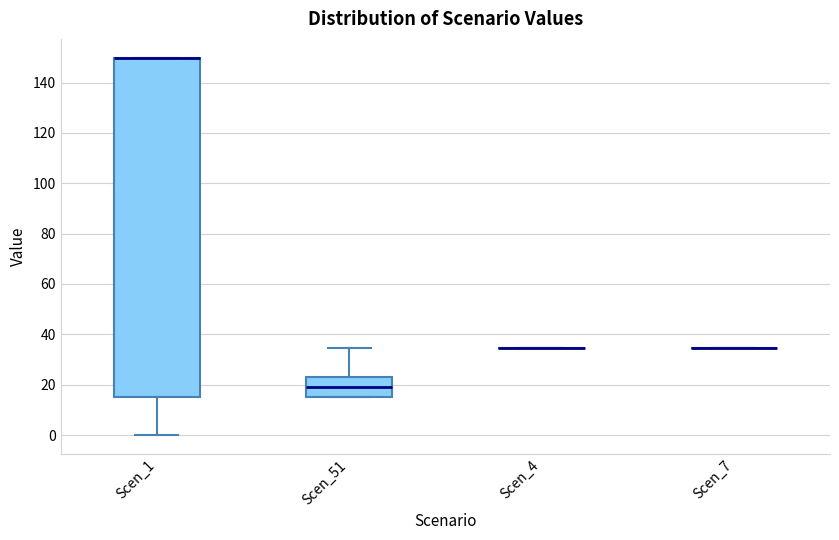

Comparing the boxes themselves (not the whiskers), which one is the tallest?

Scen_1